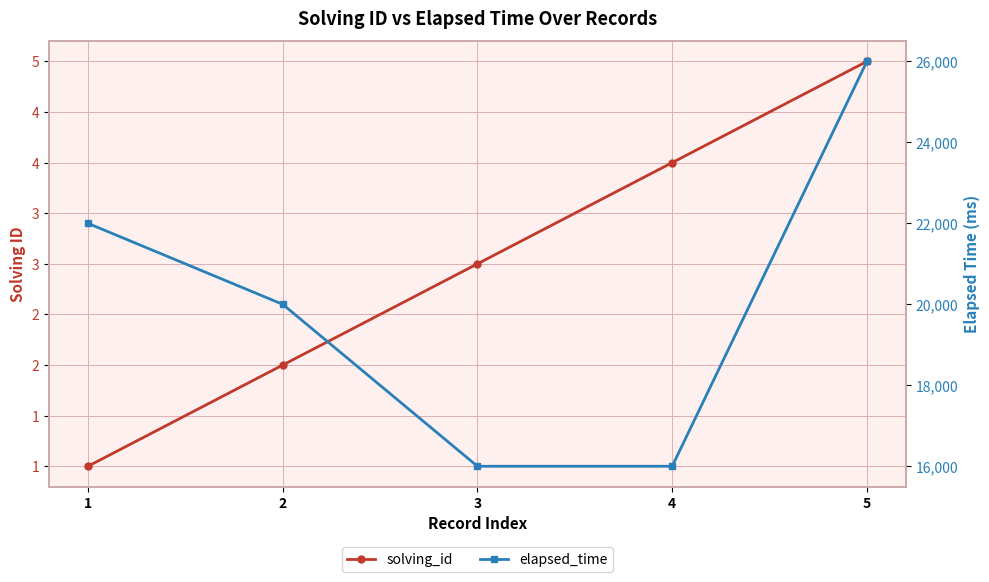

Reading left to right, extract all data points from this chart.

solving_id: 1	2	3	4	5
elapsed_time: 22000	20000	16000	16000	26000